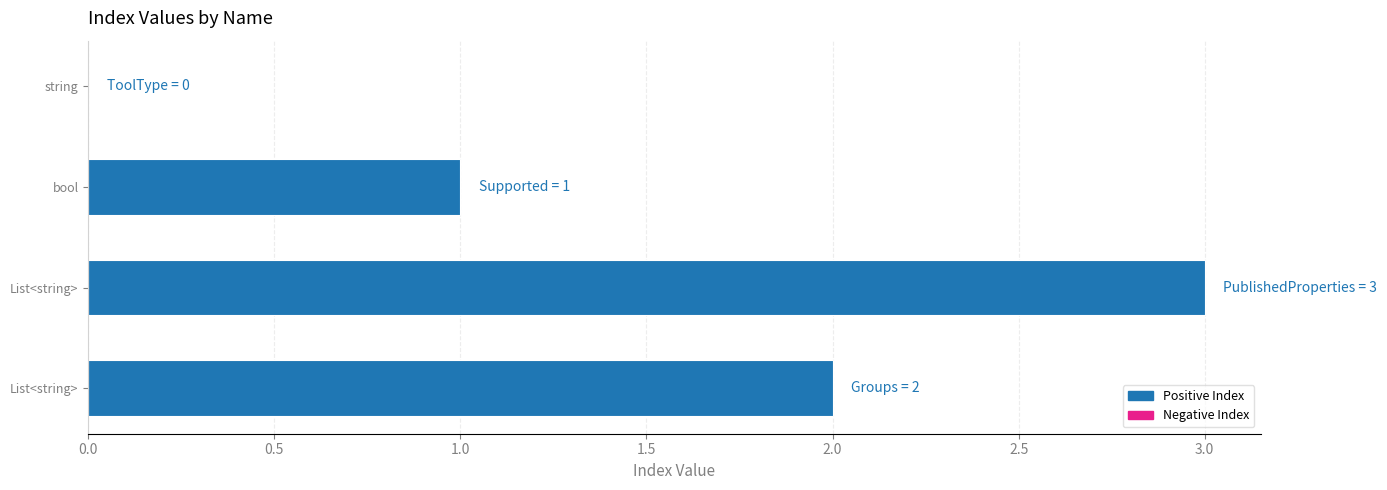

Count the number of categories in the chart.

4